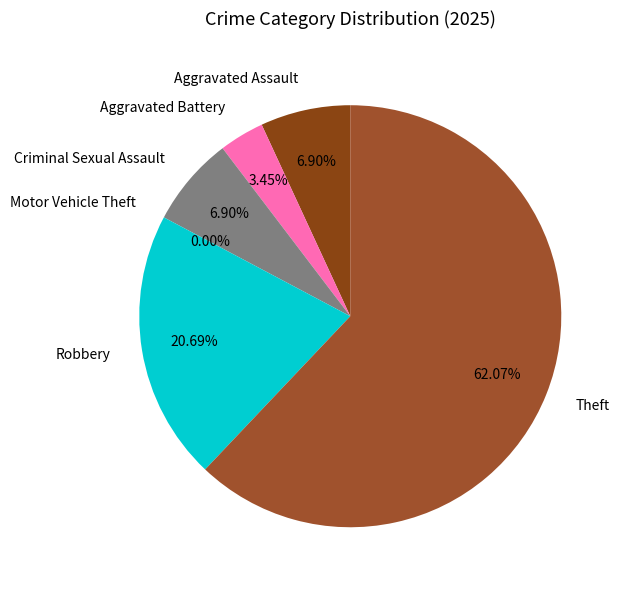

Is Theft the majority of the pie?

Yes